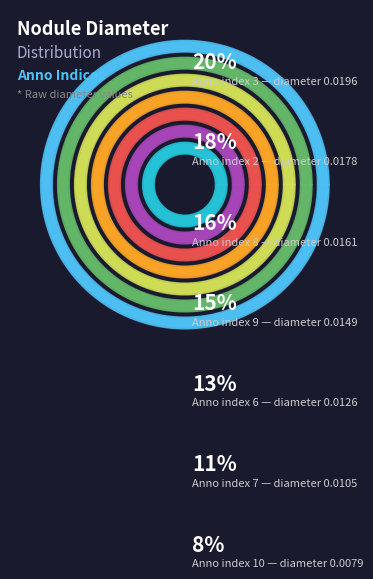

Is it true that 9 is 15% of the pie?

True